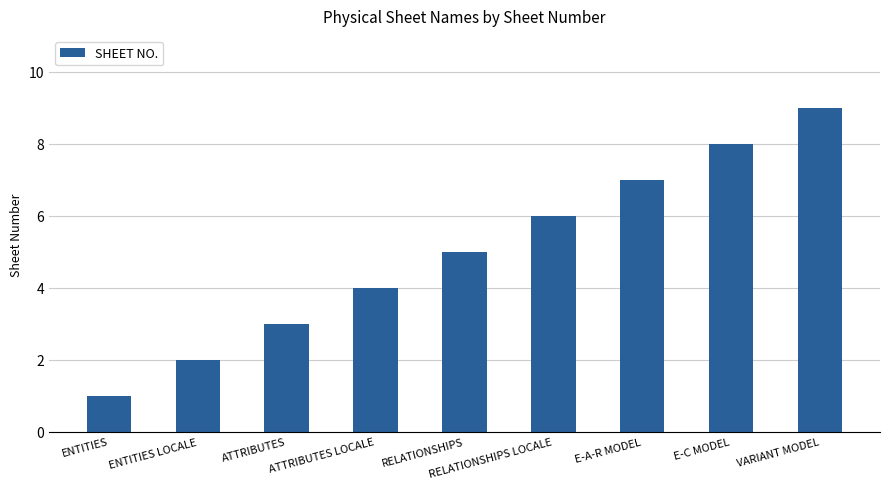

At which category does the chart reach its peak across all series?

VARIANT MODEL